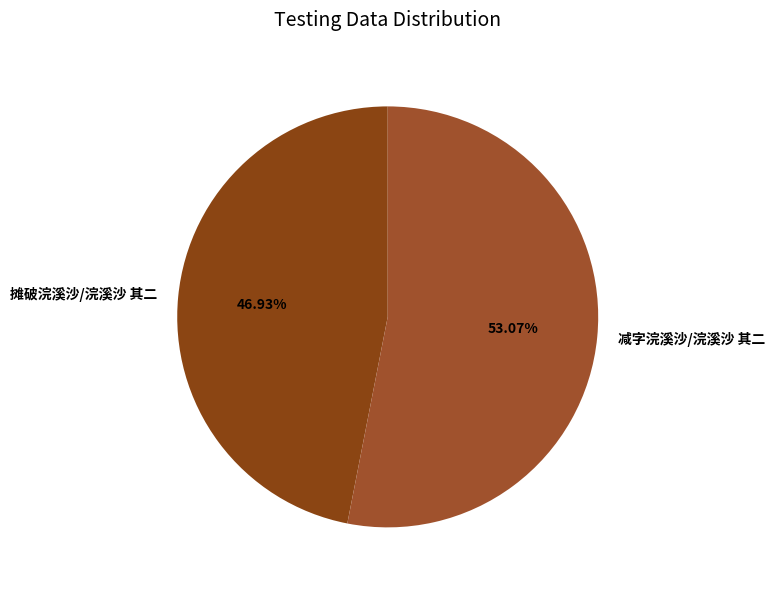

Which has a higher value, 摊破浣溪沙/浣溪沙 其二 or 减字浣溪沙/浣溪沙 其二?

减字浣溪沙/浣溪沙 其二